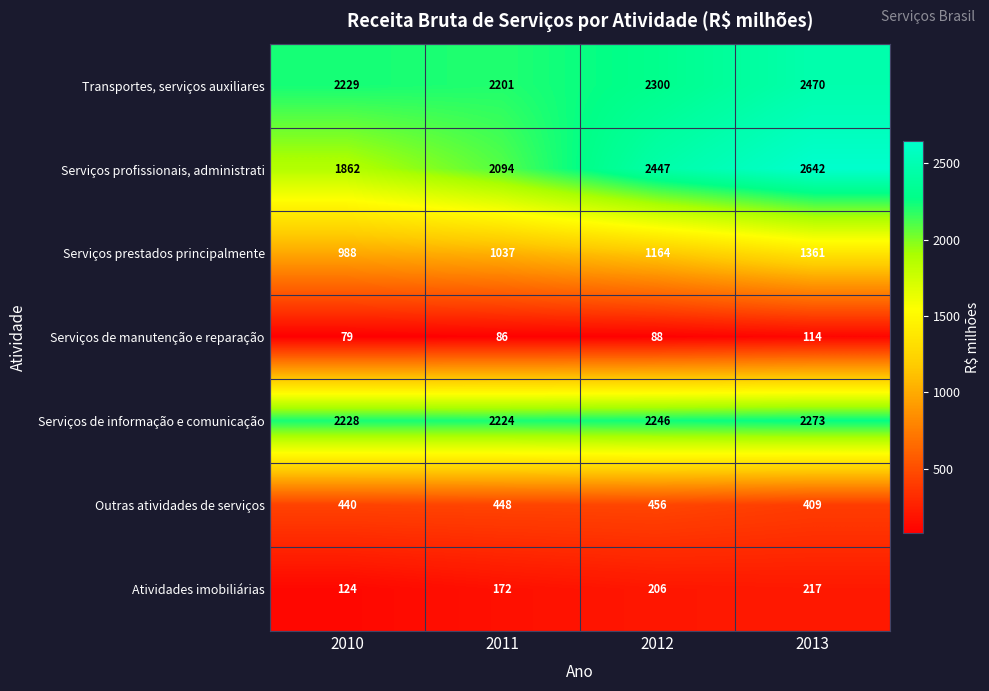

At which label is Serviços de manutenção e reparação closest to 96?

2012